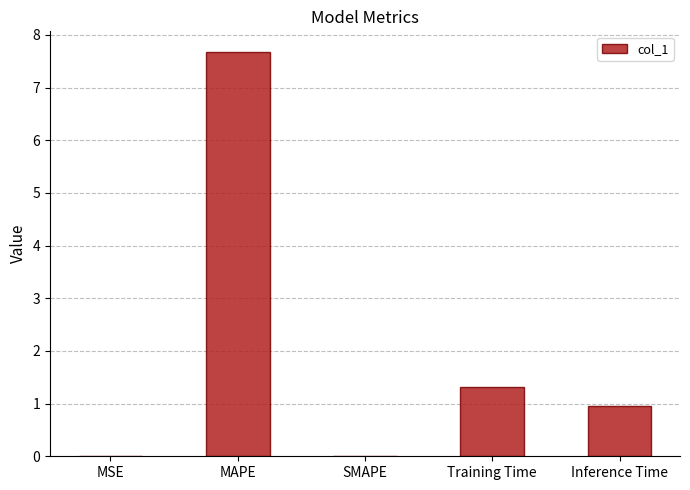

What is the average value?

2.0